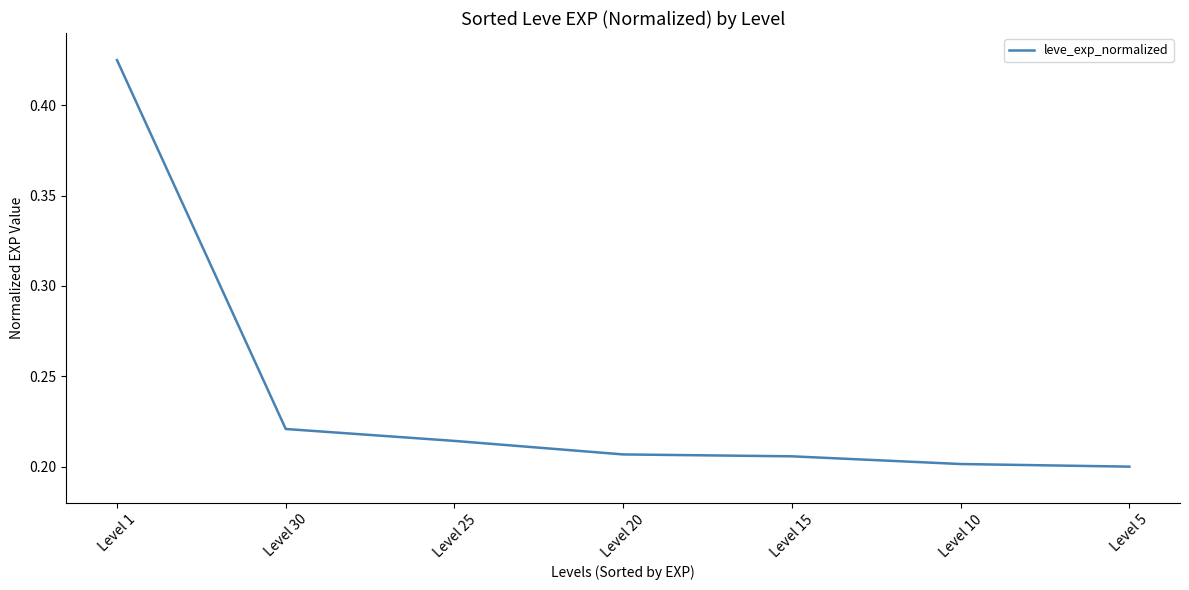

The value at Level 10 is 0.3. True or false?

False